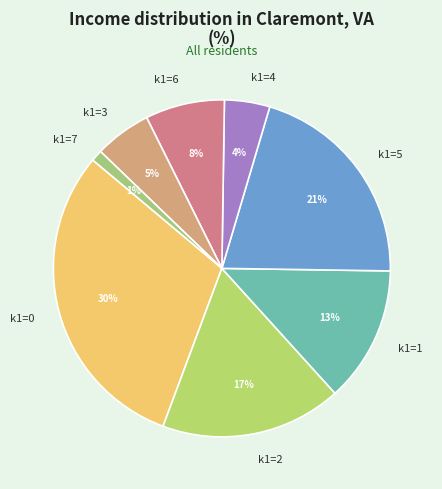

What percentage is the k1=3 slice, to the nearest percent?

5%